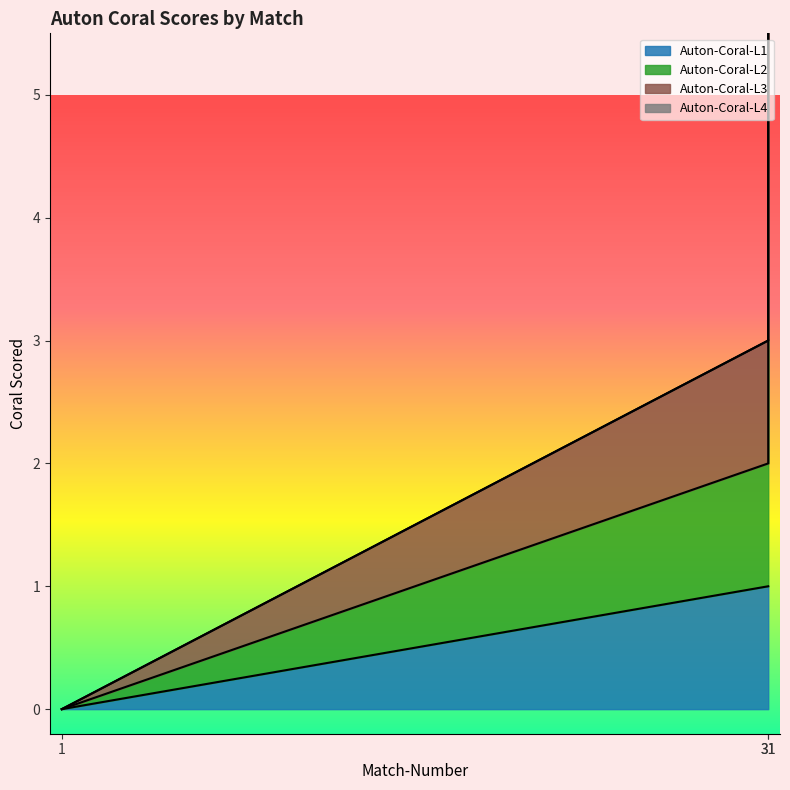

At which label is Auton-Coral-L2 closest to 3?

31